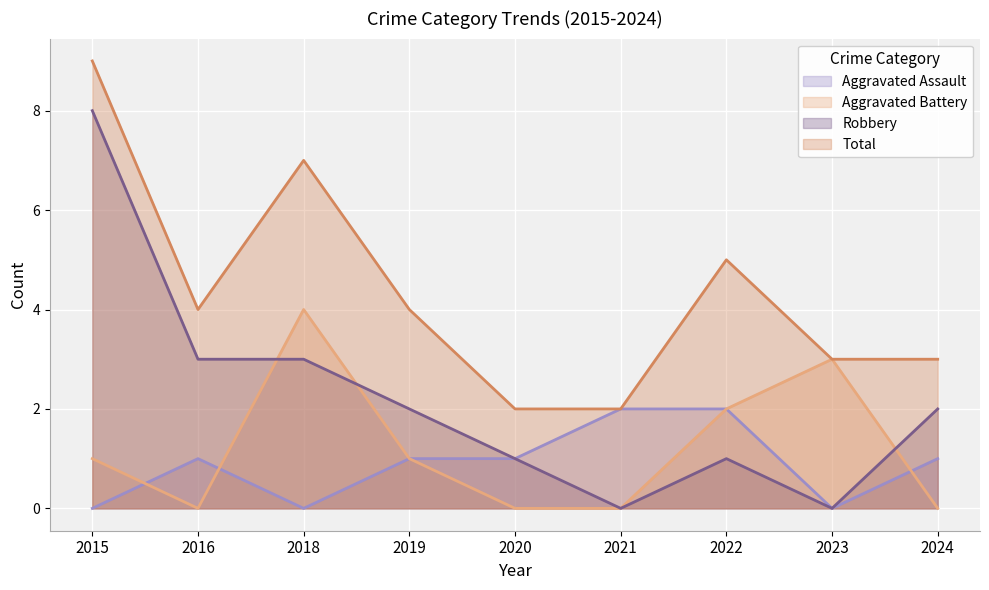

The value of Aggravated Battery at 2016 is 0. True or false?

True